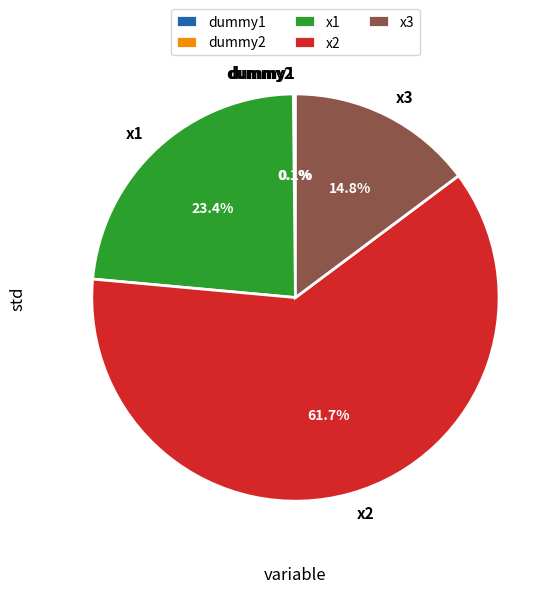

Does x3 represent more than half of the total?

No